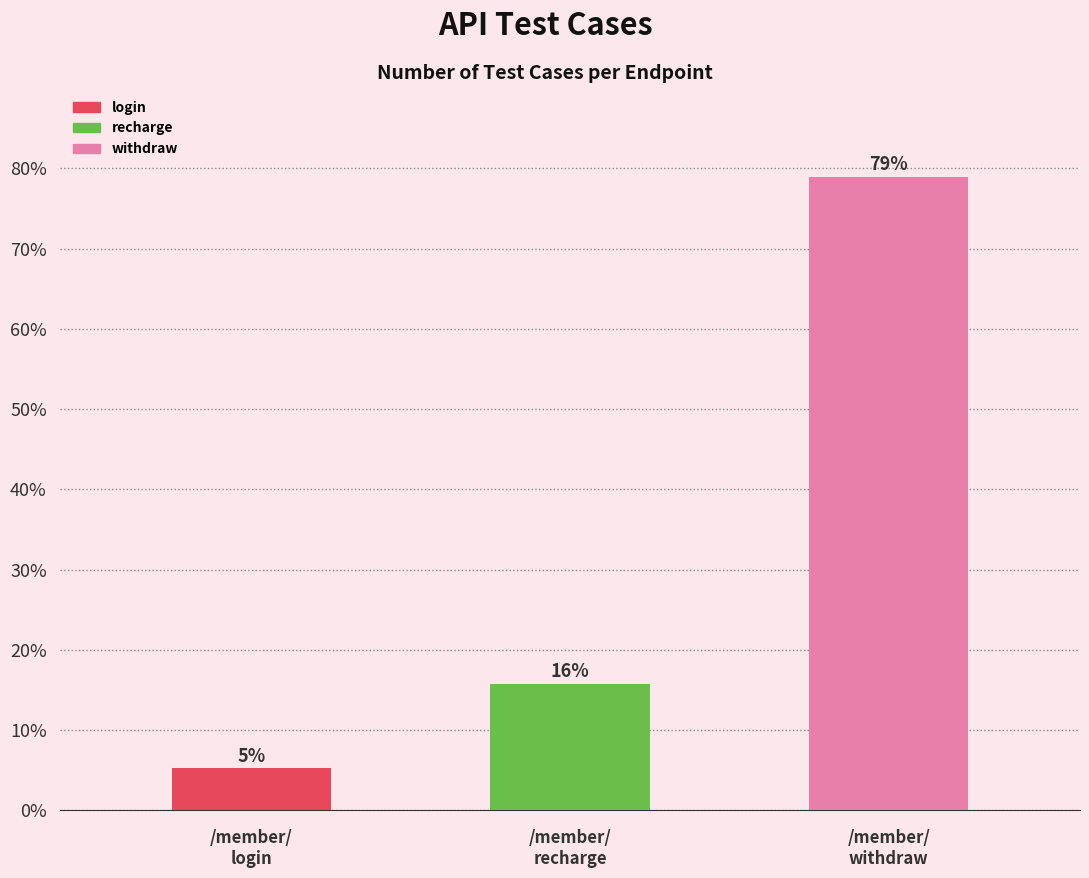

Which has a higher value, /member/
login or /member/
recharge?

/member/
recharge